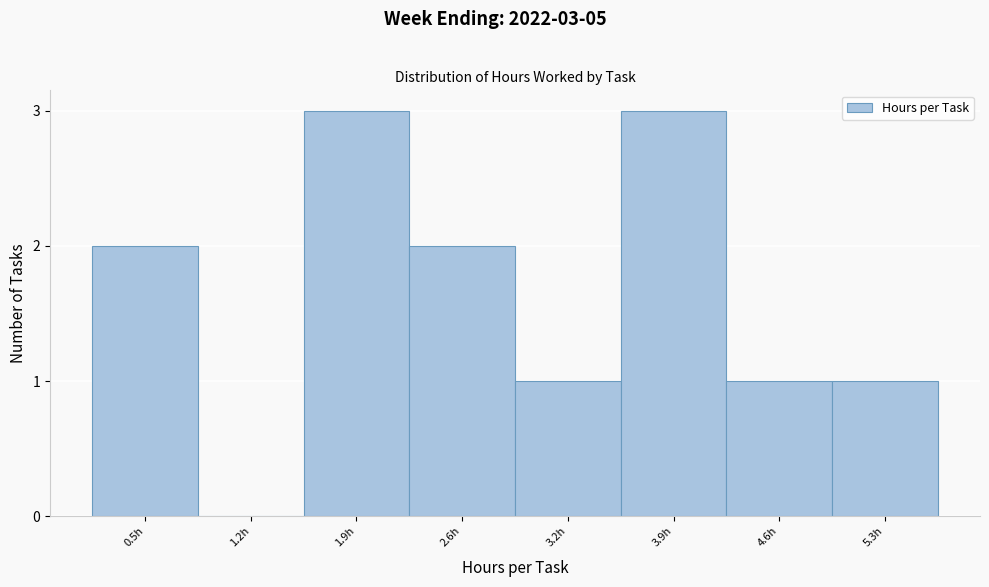

Reading right to left, extract all data points from this chart.

5.3h=1	4.6h=1	3.9h=3	3.2h=1	2.6h=2	1.9h=3	1.2h=0	0.5h=2